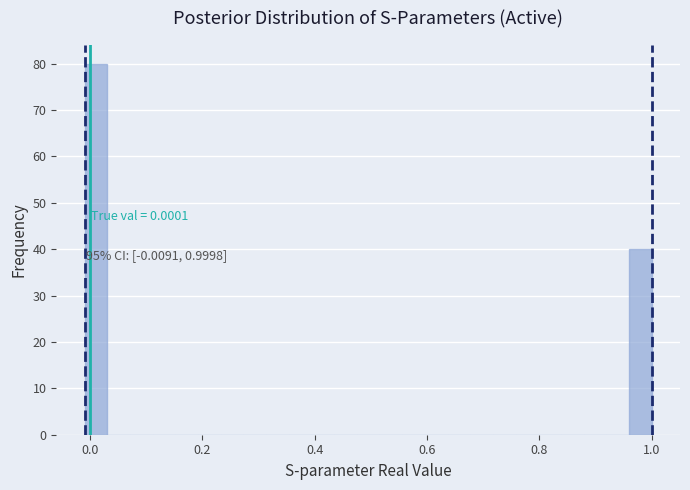

Read against the x-axis, roughly where is the centre of the tallest bar?

0.02